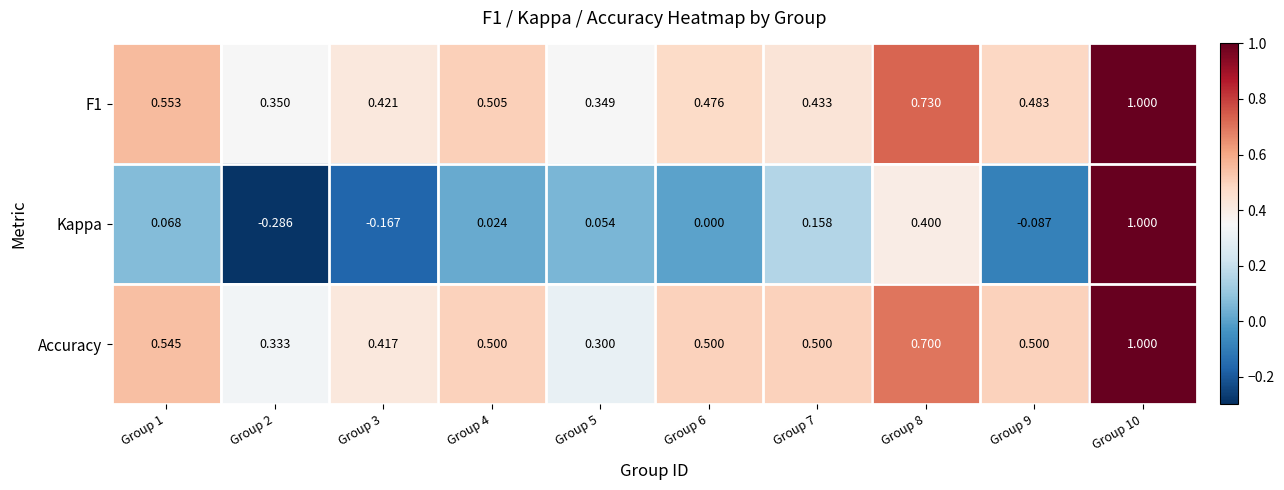

Which series has the largest range (max minus min)?

Kappa